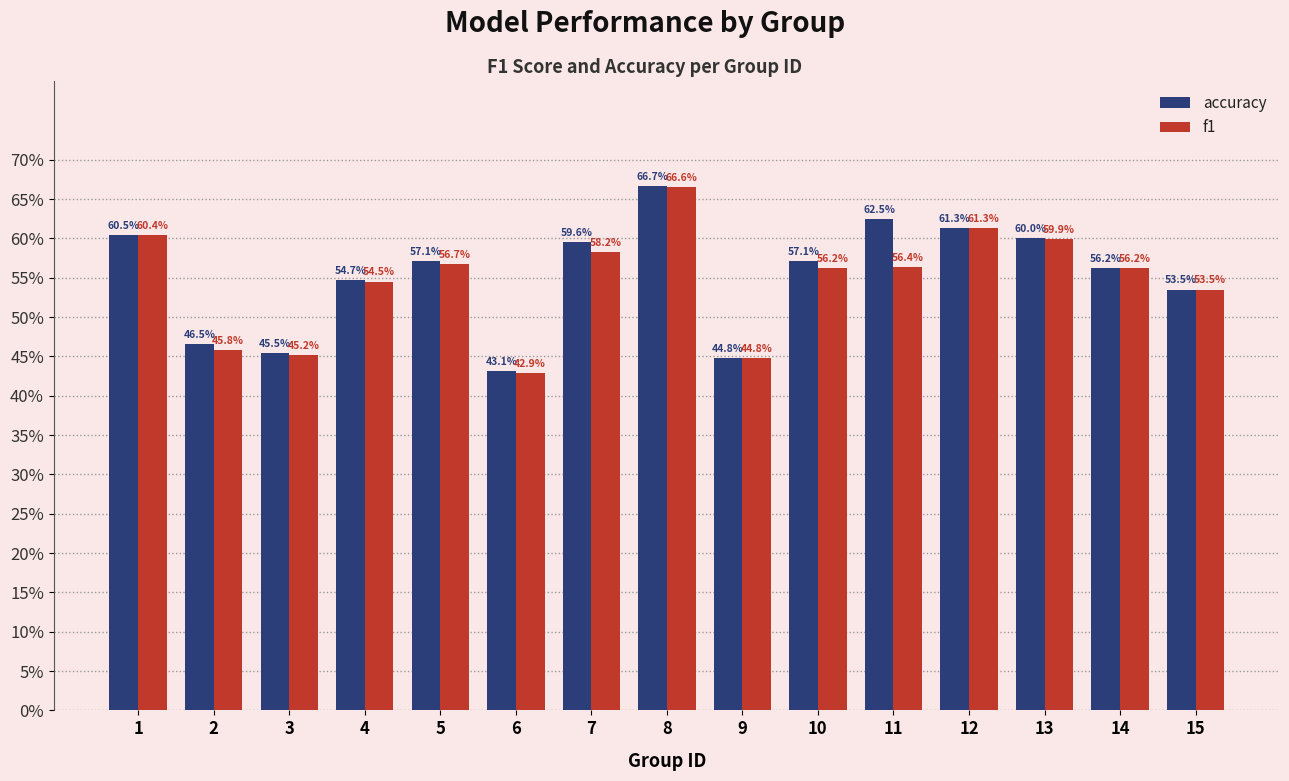

Are the bars horizontal?

No